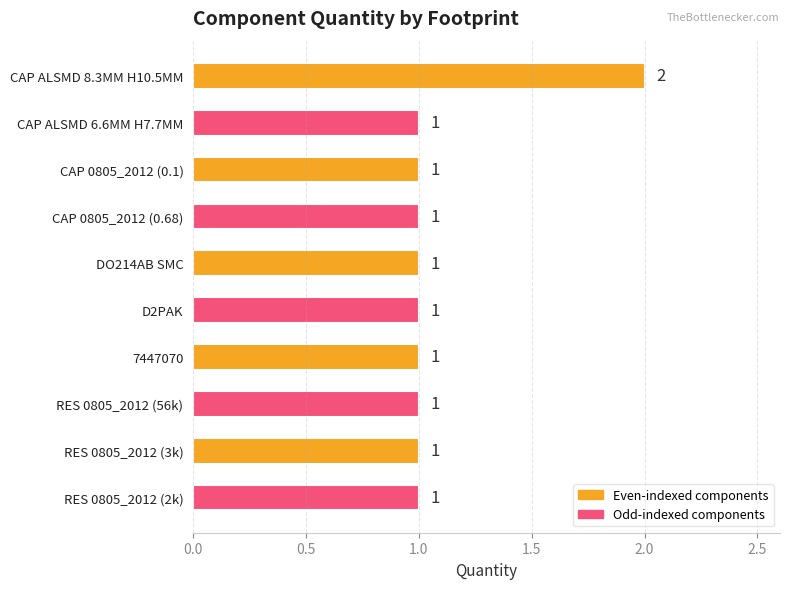

Count the values in the range 1 to 2.

10